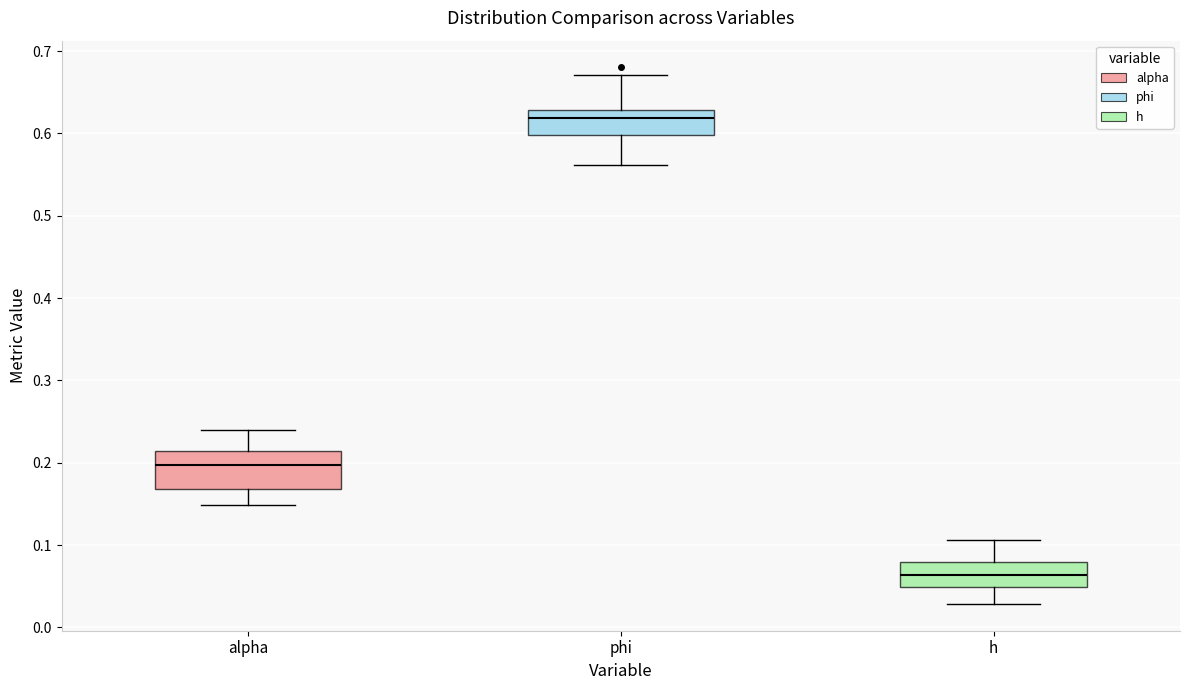

Reading left to right, transcribe this box plot: for each box, give where its median line is, the range the box spans, and where its two whiskers end, as read against the y-axis. The values are not printed on the chart, so give them approximately, as read against the axis.

alpha: median 0.20, box 0.17 to 0.21, whiskers 0.15 to 0.24
phi: median 0.62, box 0.60 to 0.63, whiskers 0.56 to 0.67
h: median 0.06, box 0.05 to 0.08, whiskers 0.03 to 0.11